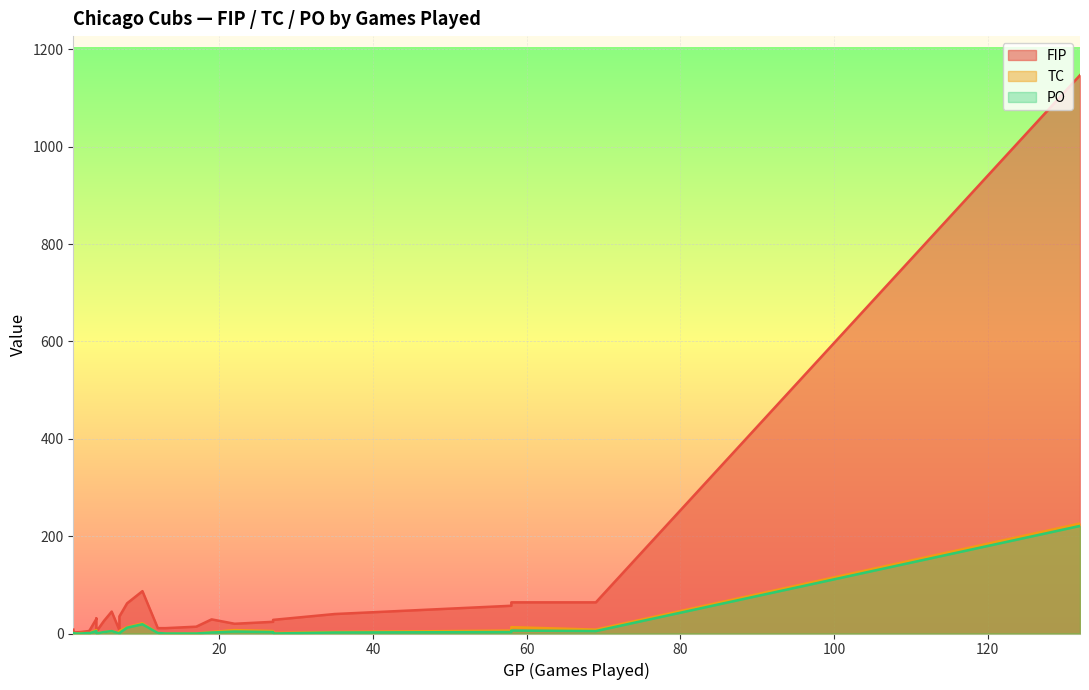

Between 7 and 69, which is larger?

69